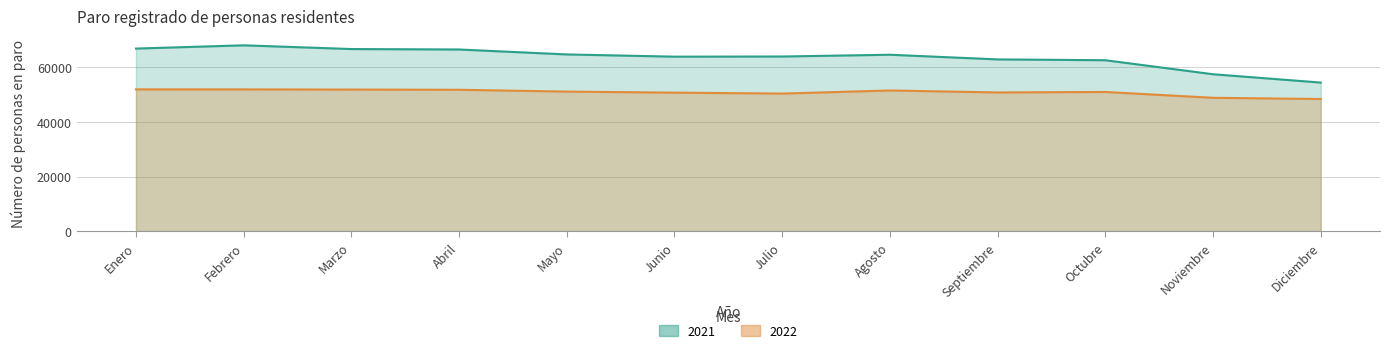

Which label corresponds to the smallest value in the chart?

Diciembre